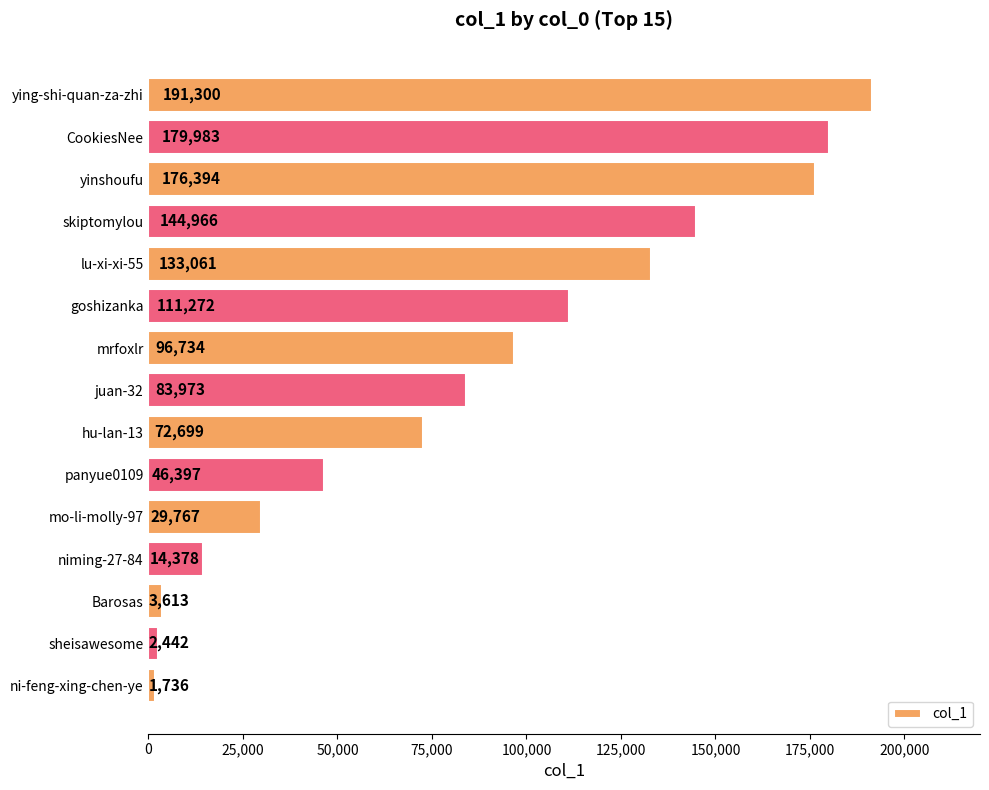

What is the sum of the values at sheisawesome and niming-27-84?

16820